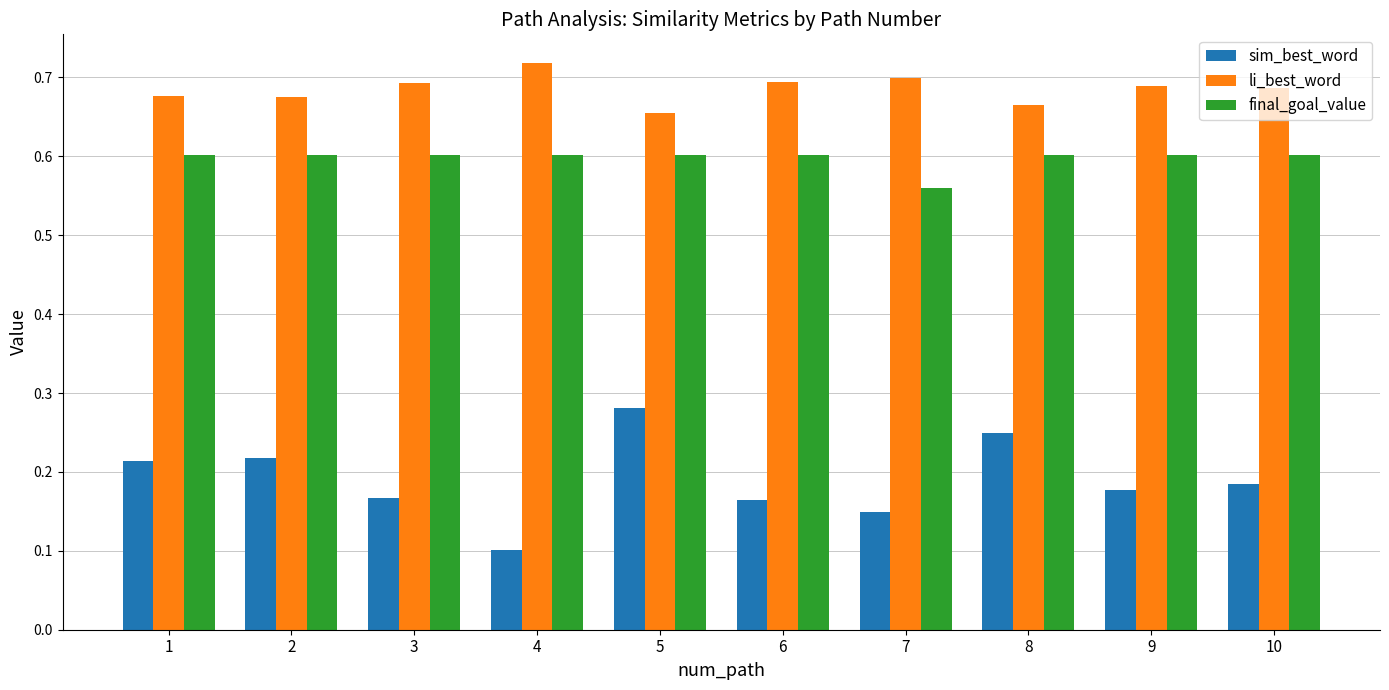

Which series changed the most between 5 and 6?

sim_best_word